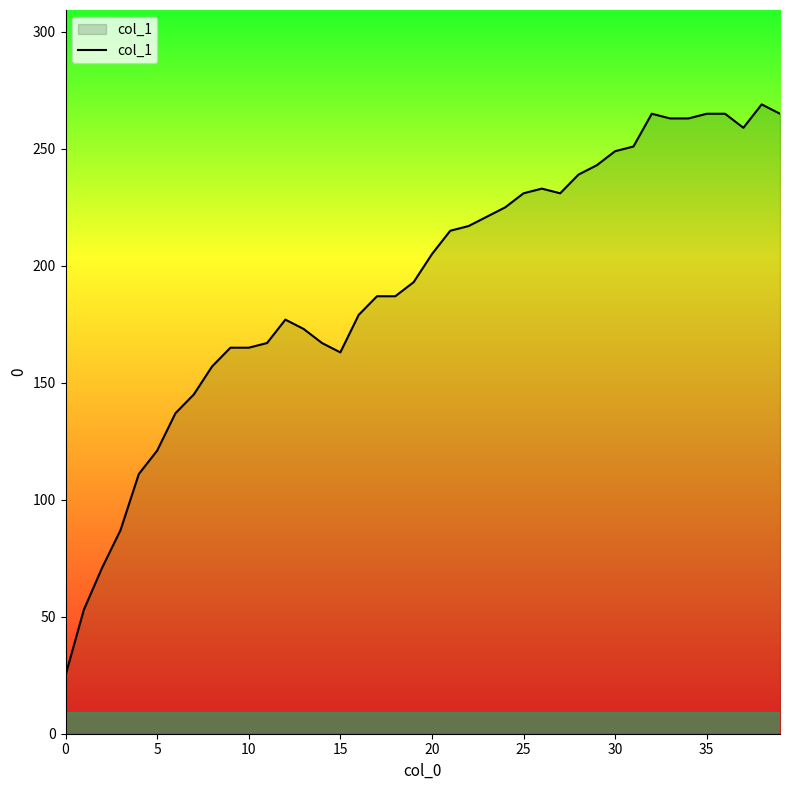

What is the difference between the maximum and minimum values?

244